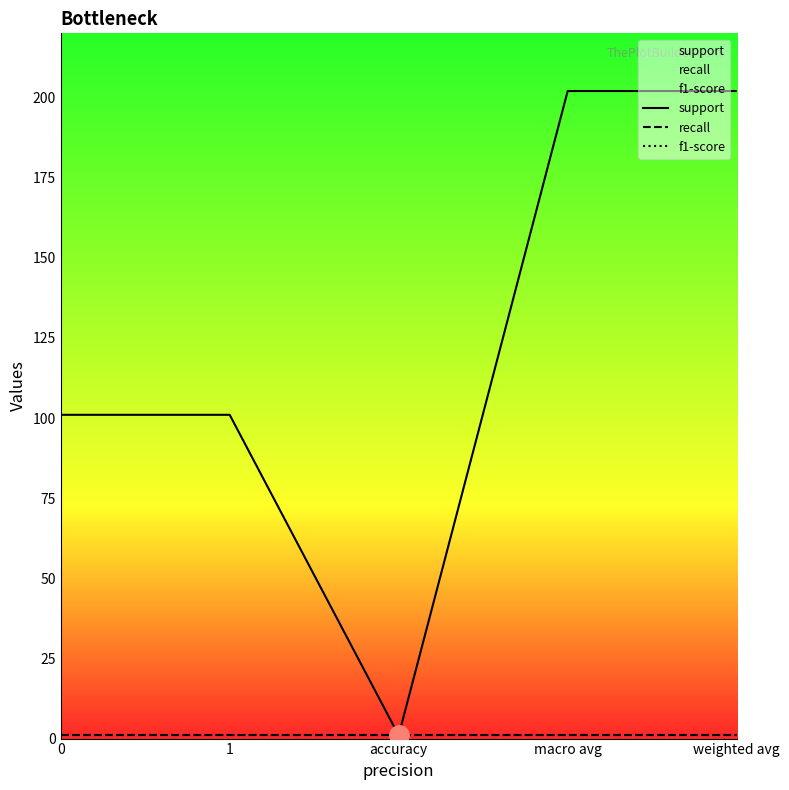

What is the smallest value displayed?

1